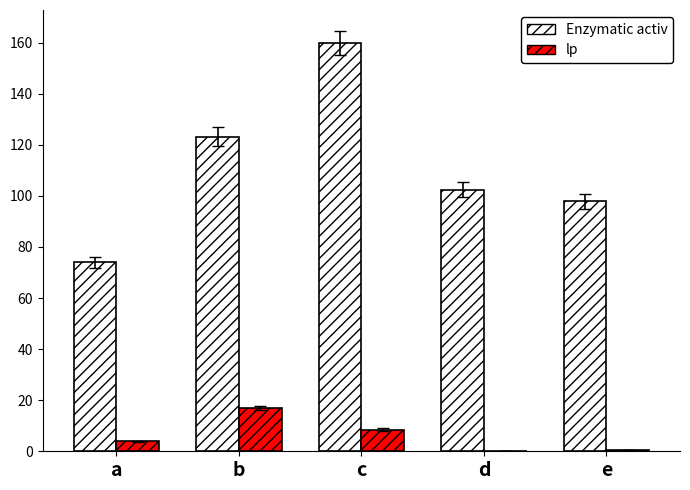

What is the difference between the lp values at c and a?

4.5